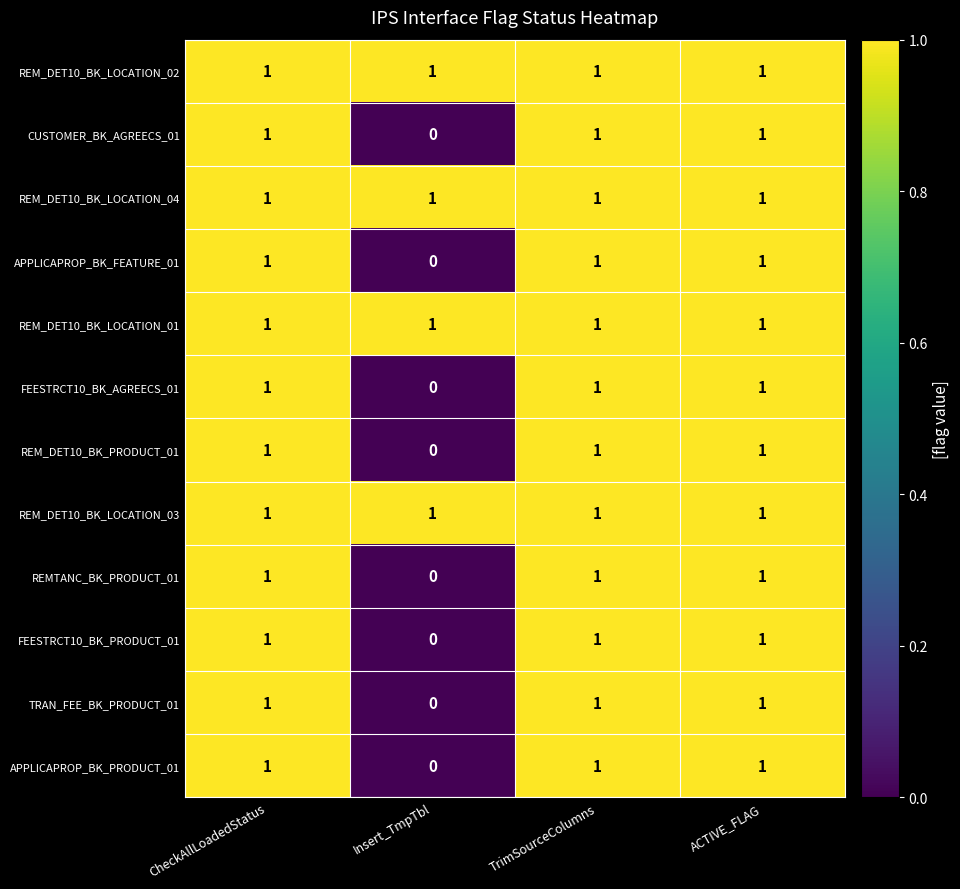

The REMTANC_BK_PRODUCT_01 series shows 1 at CheckAllLoadedStatus. True or false?

True